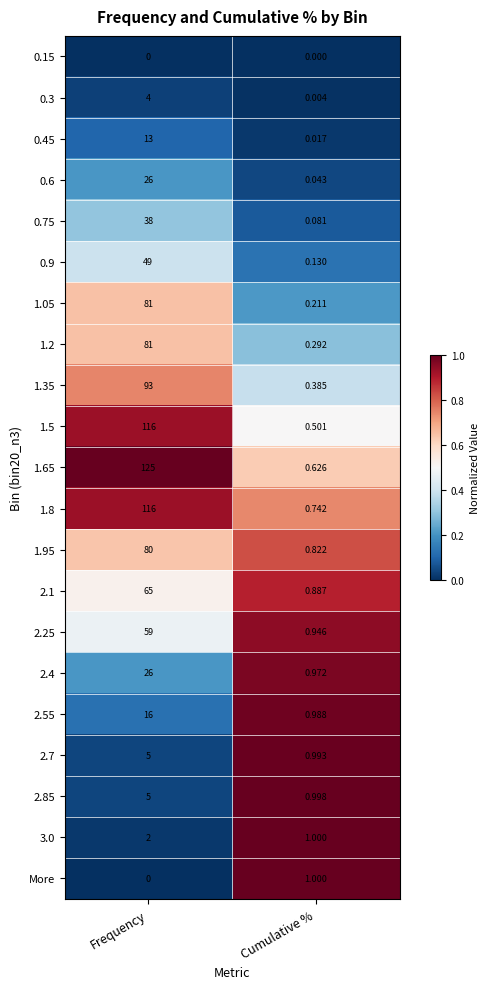

List the labels in order of 1.35 value, smallest first.

Cumulative %, Frequency